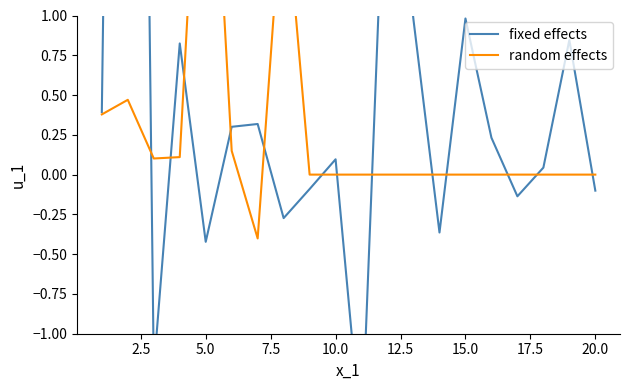

What is the difference between the maximum and minimum values in the random effects series?

3.5